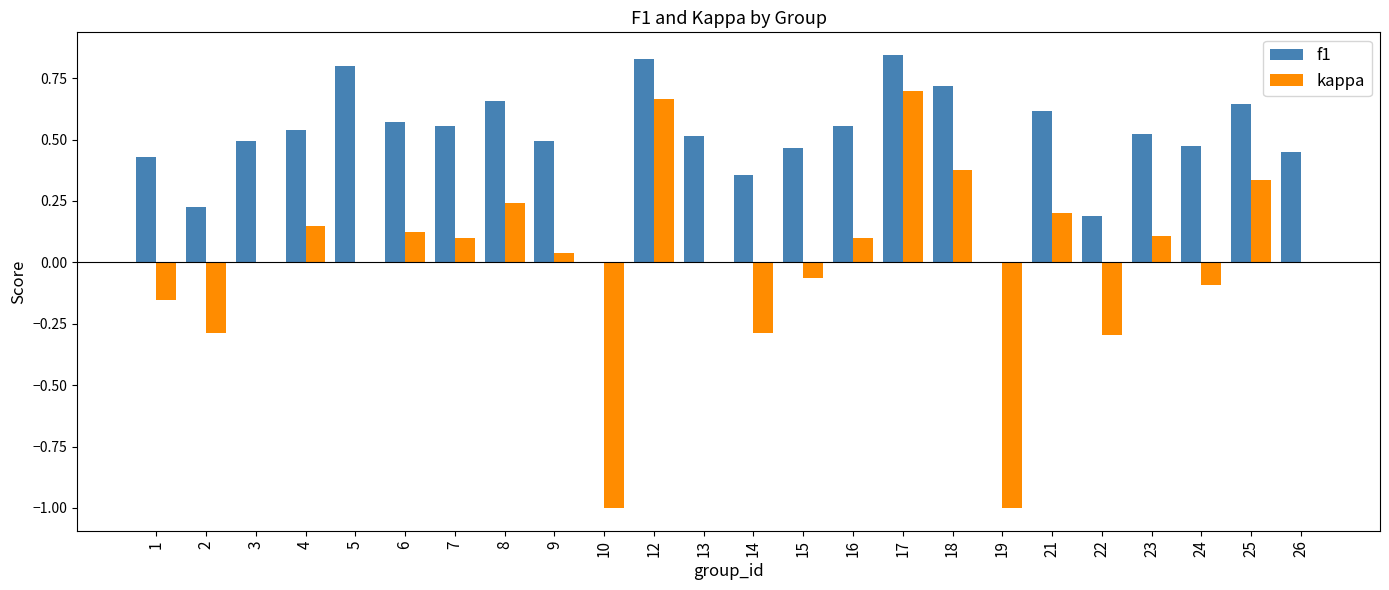

How many distinct data groups are displayed?

2